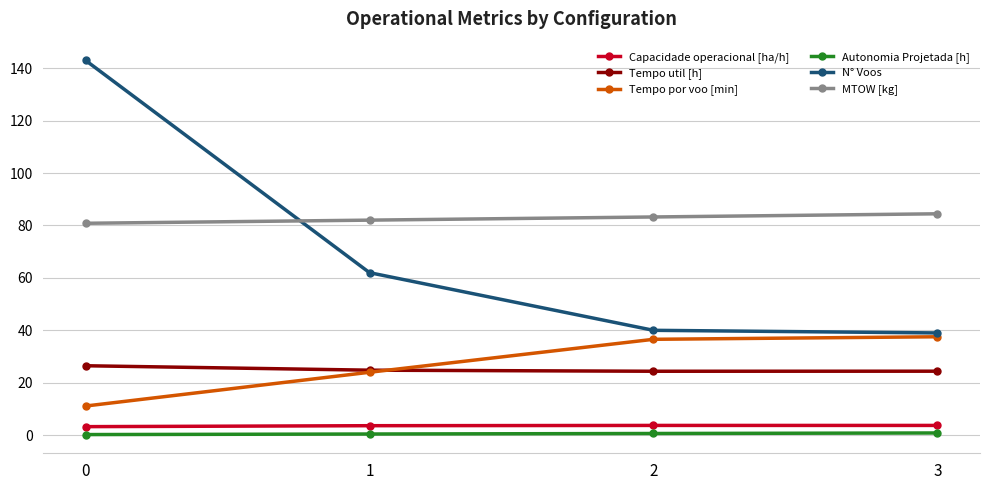

True or false: Tempo util [h] and Capacidade operacional [ha/h] cross at least once.

False